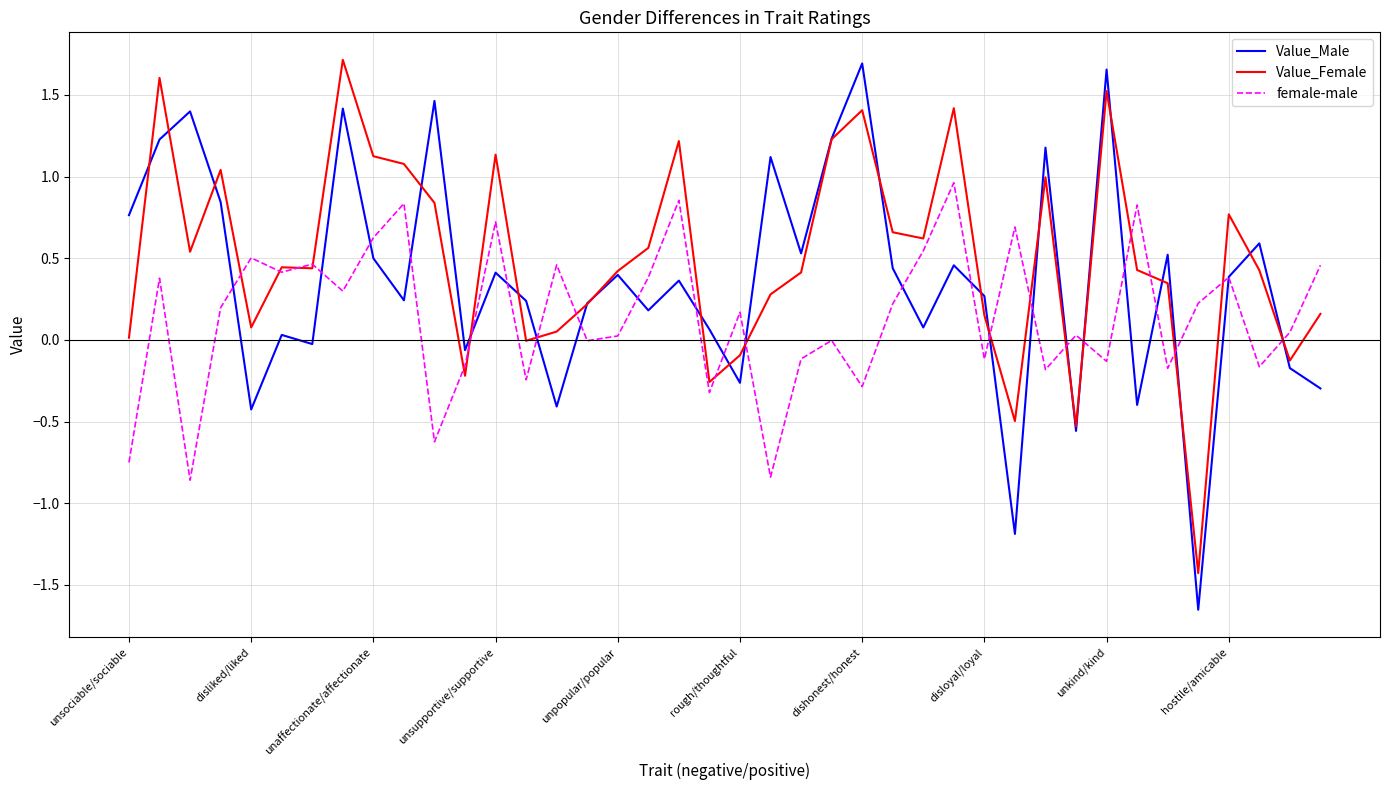

List the series in order of their overall mean, highest first.

Value_Female, Value_Male, female-male